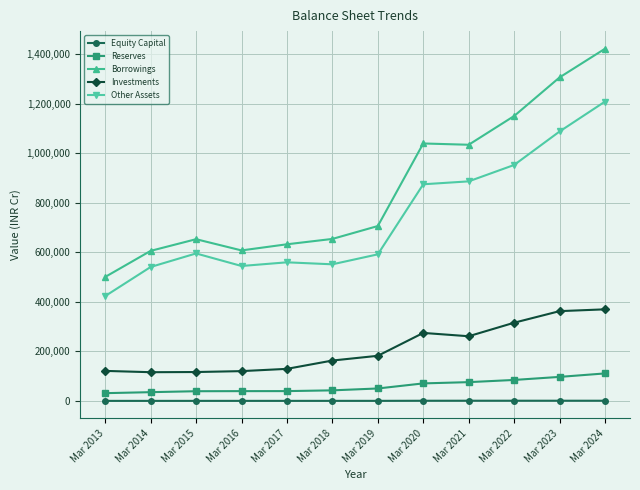

True or false: Investments and Equity Capital cross at least once.

False